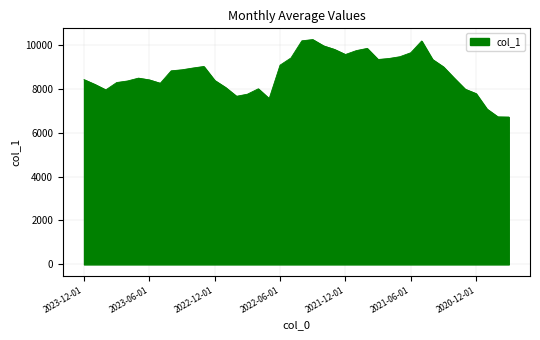

What is the maximum value shown in the chart?

10230.9